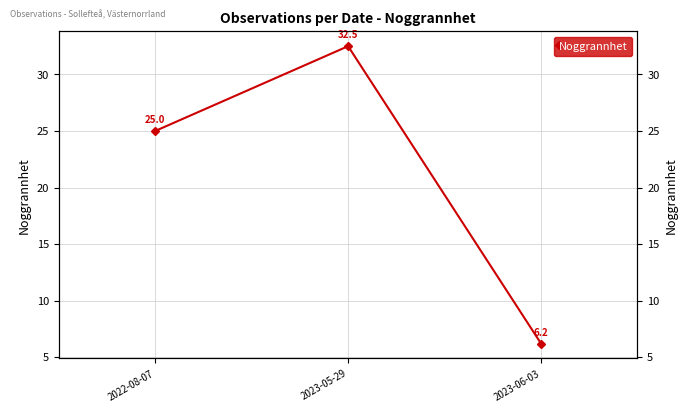

What value does the data have at 2023-05-29?

32.5